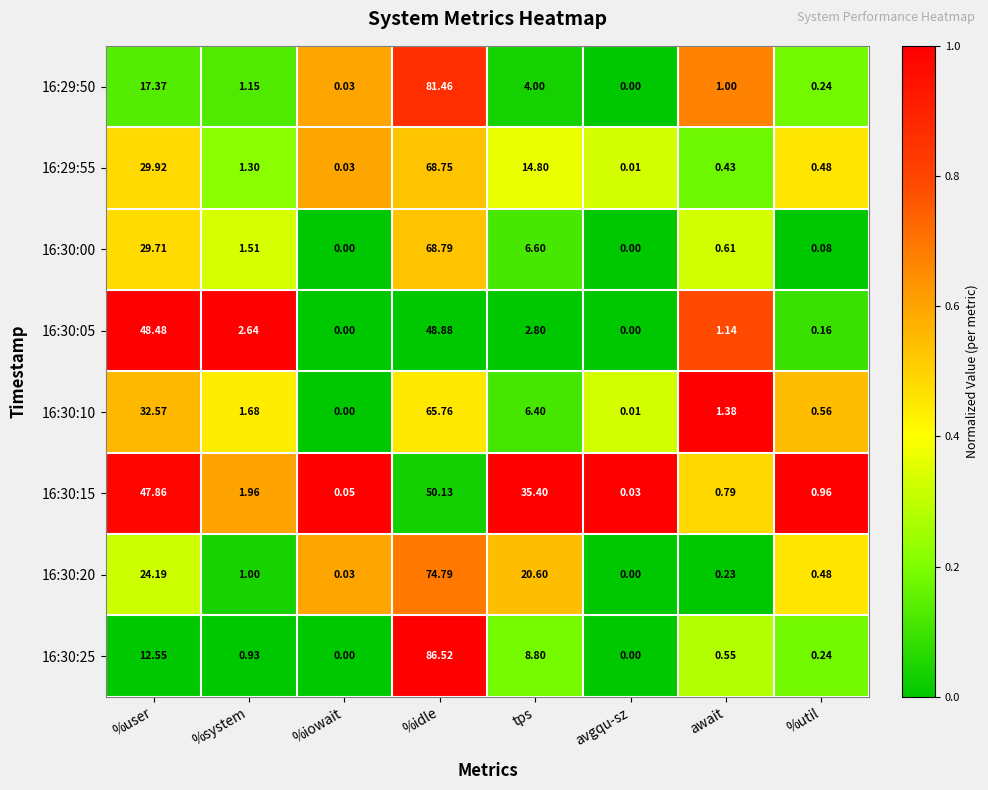

At how many categories does at least one series exceed 0?

8